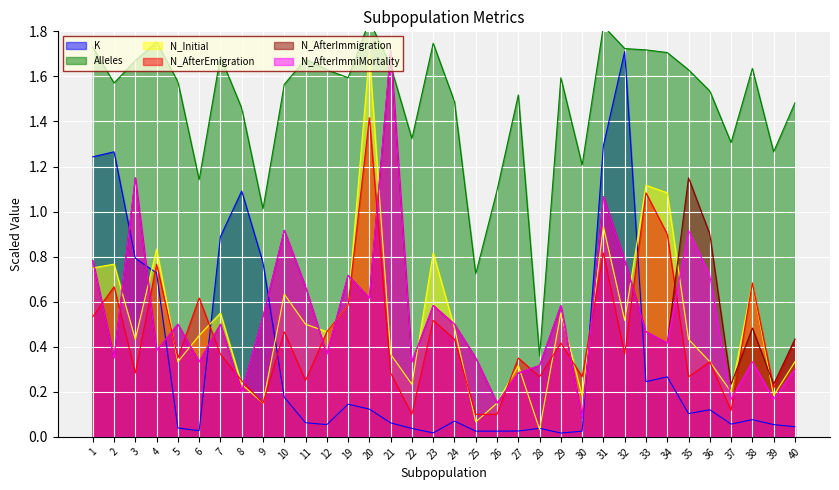

Reading left to right, list all the values displayed in this chart.

K: 1.2	1.3	0.8	0.7	0.0	0.0	0.9	1.1	0.8	0.2	0.1	0.1	0.1	0.1	0.1	0.0	0.0	0.1	0.0	0.0	0.0	0.0	0.0	0.0	1.3	1.7	0.2	0.3	0.1	0.1	0.1	0.1	0.1	0.0
Alleles: 1.7	1.6	1.7	1.8	1.6	1.1	1.7	1.5	1.0	1.6	1.7	1.6	1.6	1.8	1.6	1.3	1.7	1.5	0.7	1.1	1.5	0.4	1.6	1.2	1.8	1.7	1.7	1.7	1.6	1.5	1.3	1.6	1.3	1.5
N_Initial: 0.8	0.8	0.4	0.8	0.3	0.5	0.6	0.2	0.1	0.6	0.5	0.5	0.6	1.7	0.4	0.2	0.8	0.5	0.1	0.1	0.3	0.0	0.6	0.2	0.9	0.5	1.1	1.1	0.4	0.3	0.2	0.7	0.2	0.3
N_AfterEmigration: 0.5	0.7	0.3	0.8	0.3	0.6	0.4	0.2	0.1	0.5	0.2	0.5	0.6	1.4	0.3	0.1	0.5	0.4	0.1	0.1	0.3	0.3	0.4	0.3	0.8	0.4	1.1	0.9	0.3	0.3	0.1	0.7	0.2	0.4
N_AfterImmigration: 0.8	0.3	1.1	0.4	0.5	0.3	0.5	0.2	0.5	0.9	0.7	0.4	0.7	0.6	1.7	0.3	0.6	0.5	0.3	0.1	0.3	0.3	0.6	0.1	1.1	0.8	0.5	0.4	1.1	0.9	0.2	0.5	0.2	0.4
N_AfterImmiMortality: 0.8	0.3	1.1	0.4	0.5	0.3	0.5	0.2	0.5	0.9	0.7	0.4	0.7	0.6	1.7	0.3	0.6	0.5	0.3	0.1	0.3	0.3	0.6	0.1	1.1	0.8	0.5	0.4	0.9	0.7	0.2	0.3	0.2	0.3